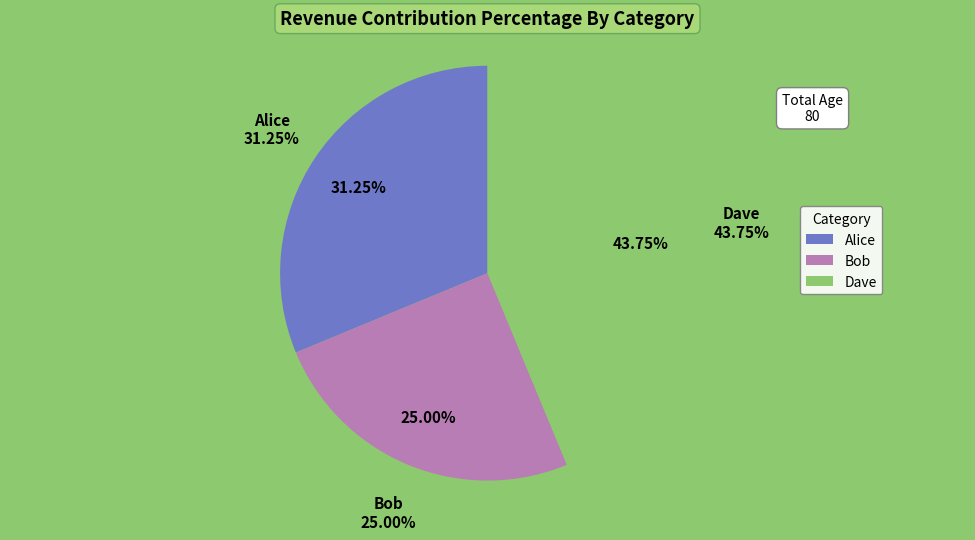

Is there any slice that represents more than half of the pie?

No